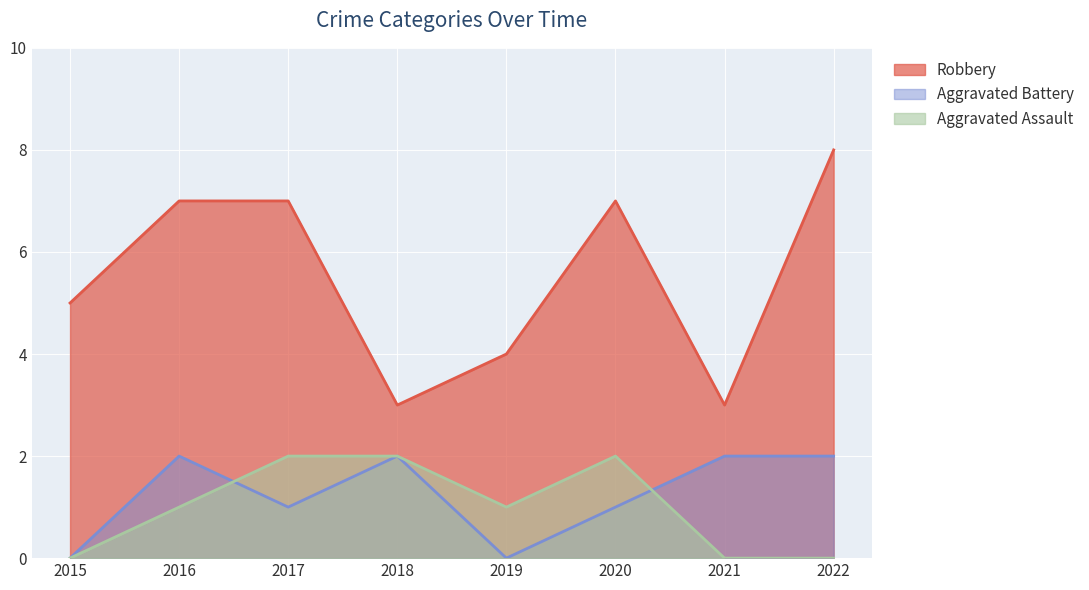

The value of Aggravated Assault at 2020 is 3. True or false?

False